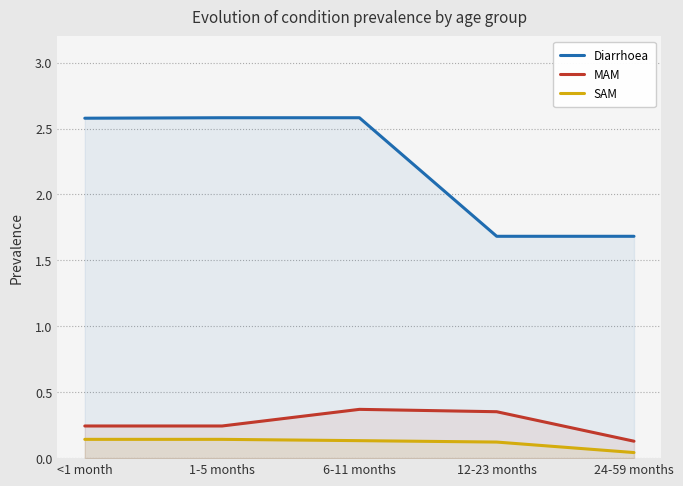

The MAM series shows 0.6 at 6-11 months. True or false?

False